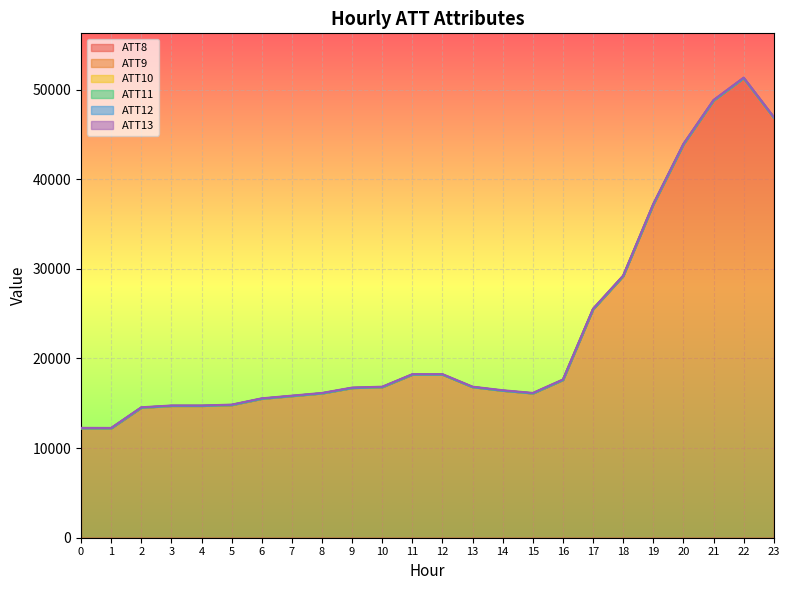

At which label does ATT13 reach its peak?

19